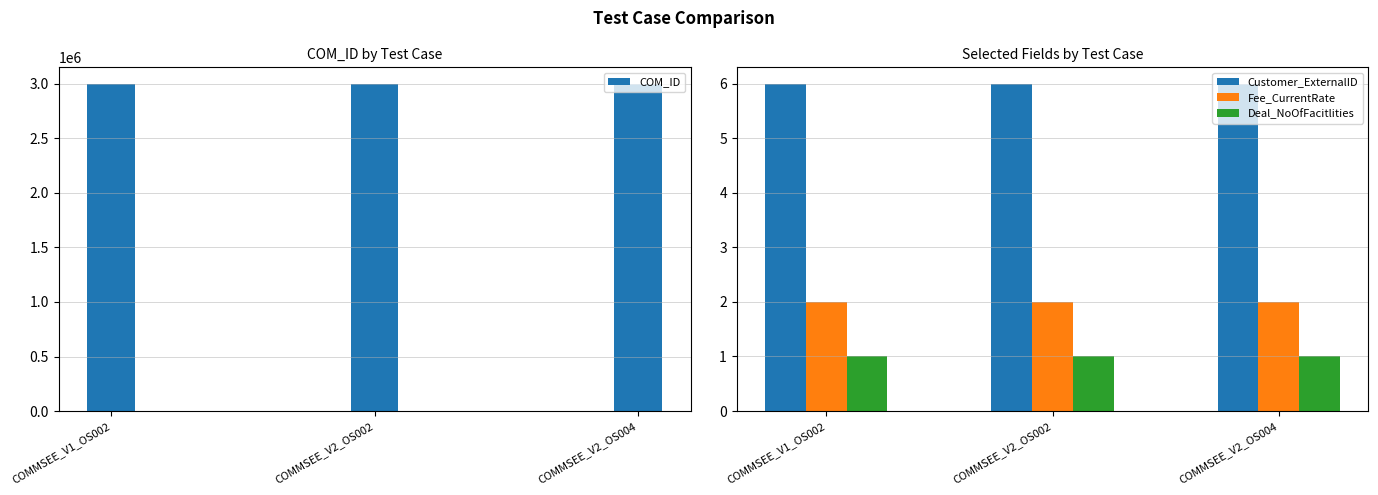

Does the chart contain stacked bars?

No